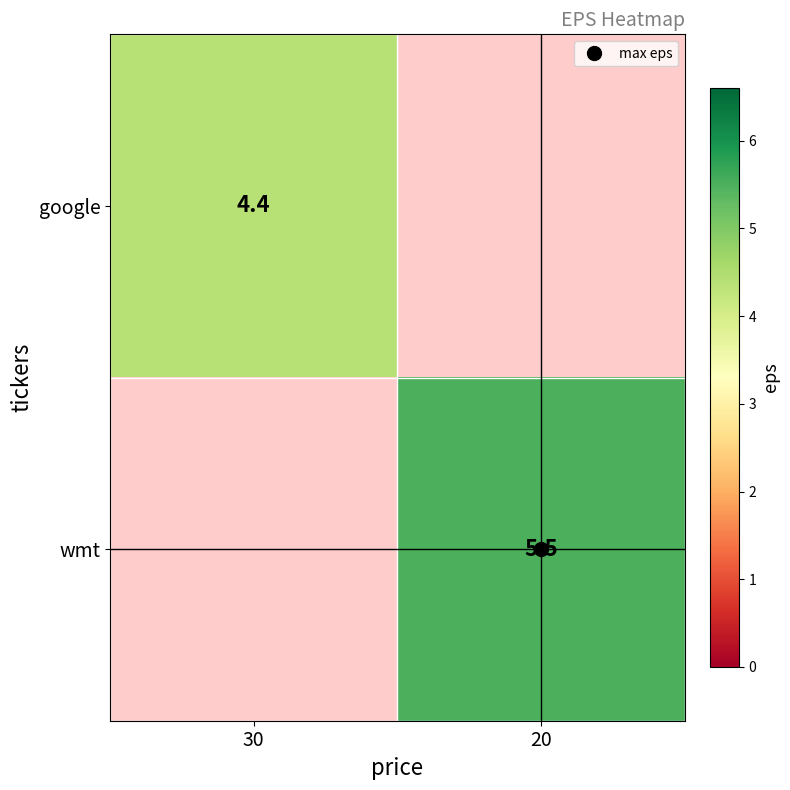

Between 20 and 30, which is larger?

30